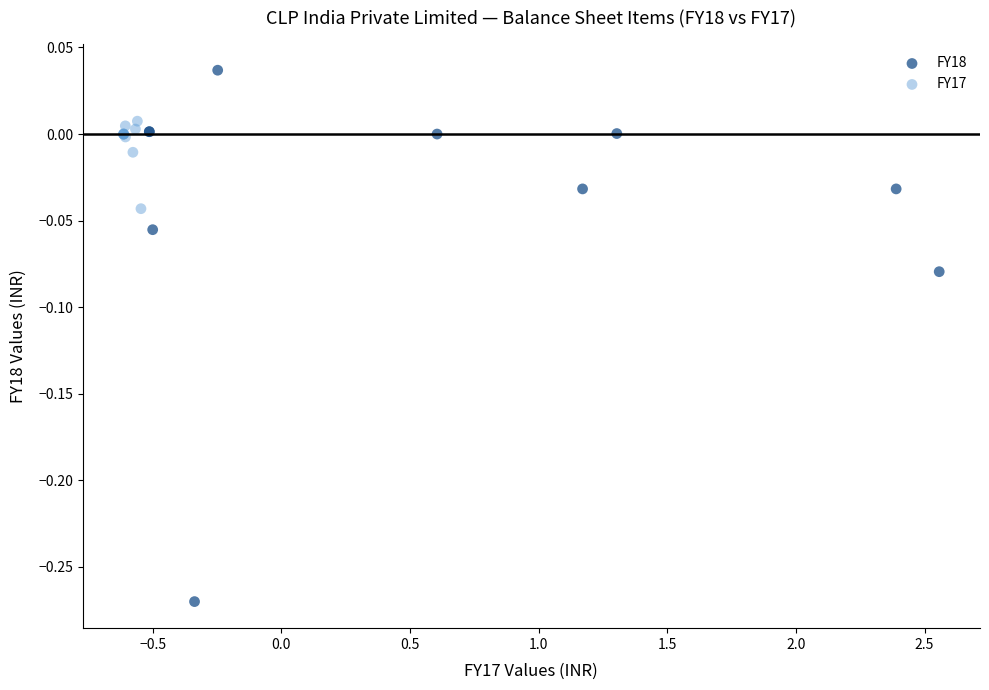

Which series contains the highest Y value?

FY18